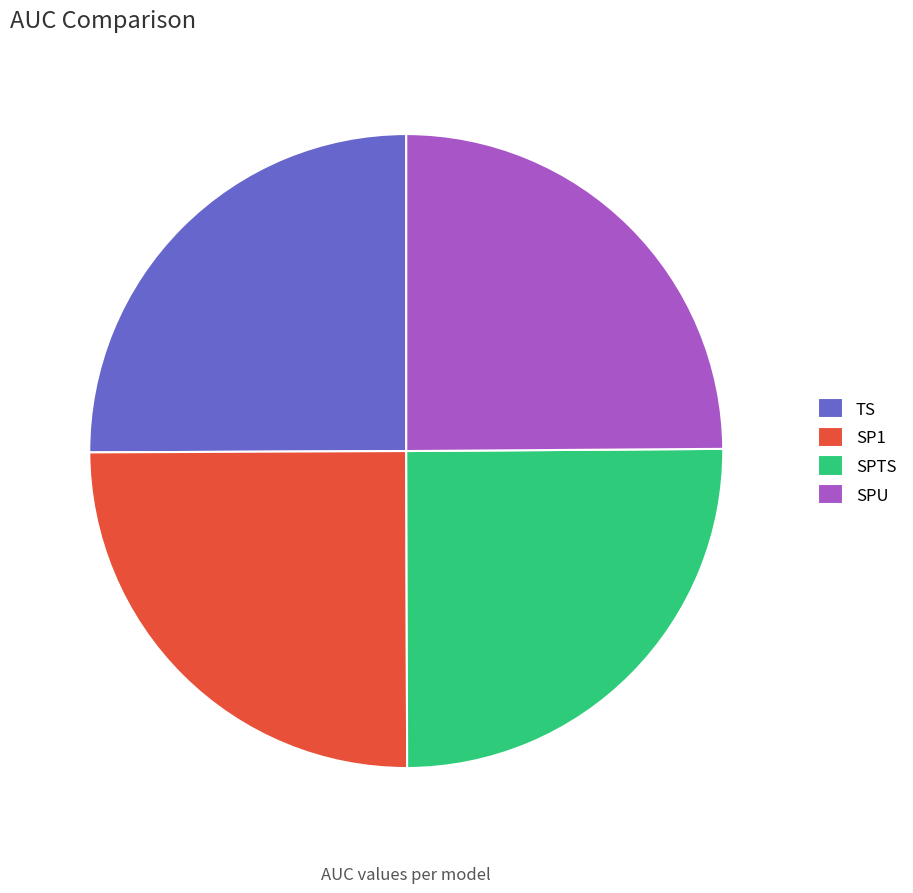

Does SPU represent more than half of the total?

No